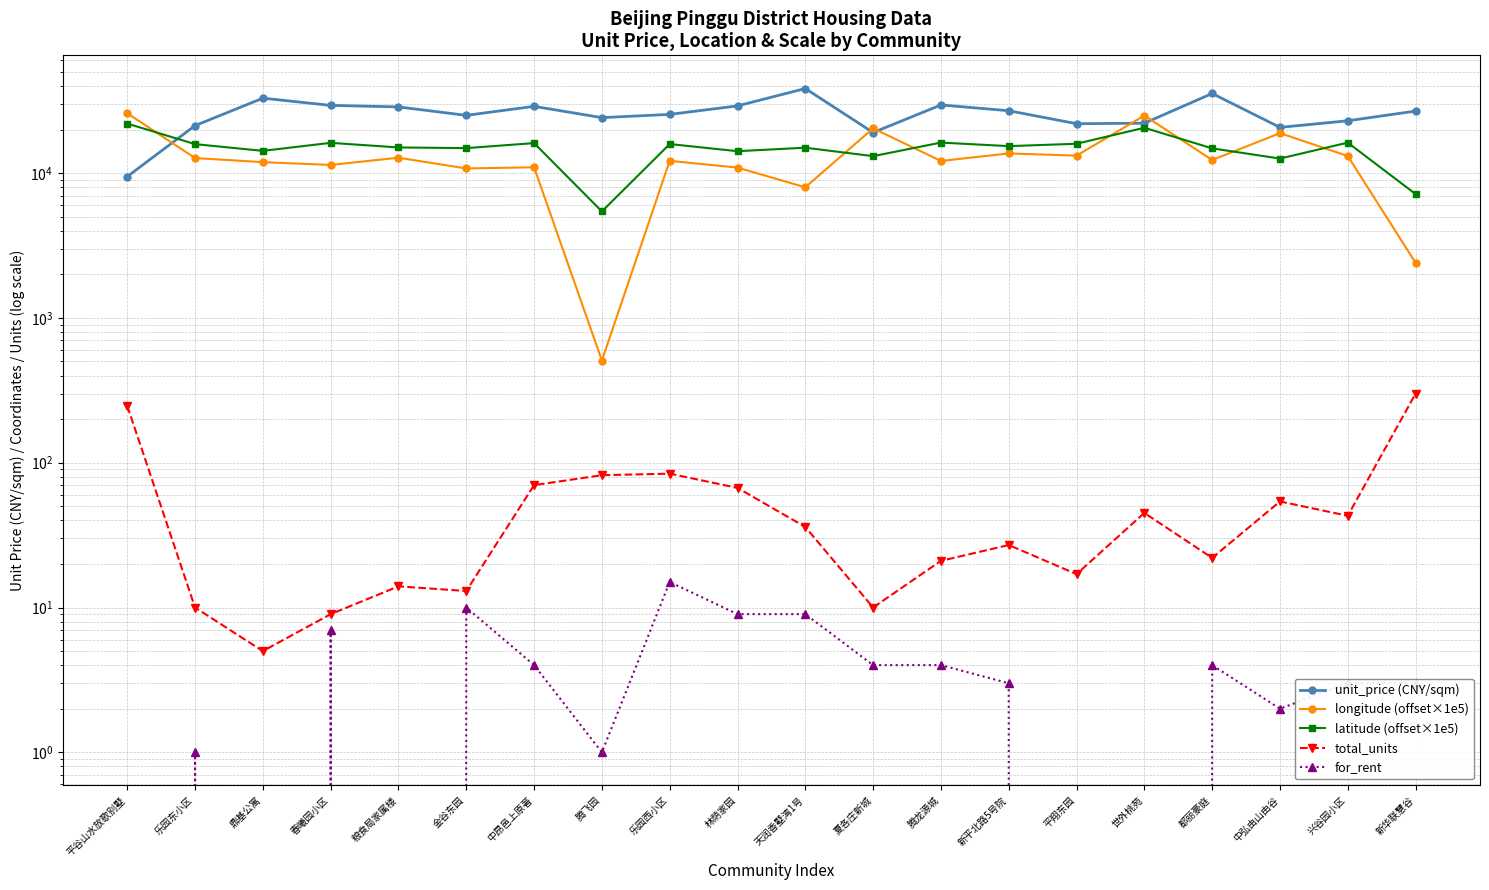

At 新平北路5号院, list the series in order from smallest to largest.

for_rent, total_units, longitude (offset×1e5), latitude (offset×1e5), unit_price (CNY/sqm)